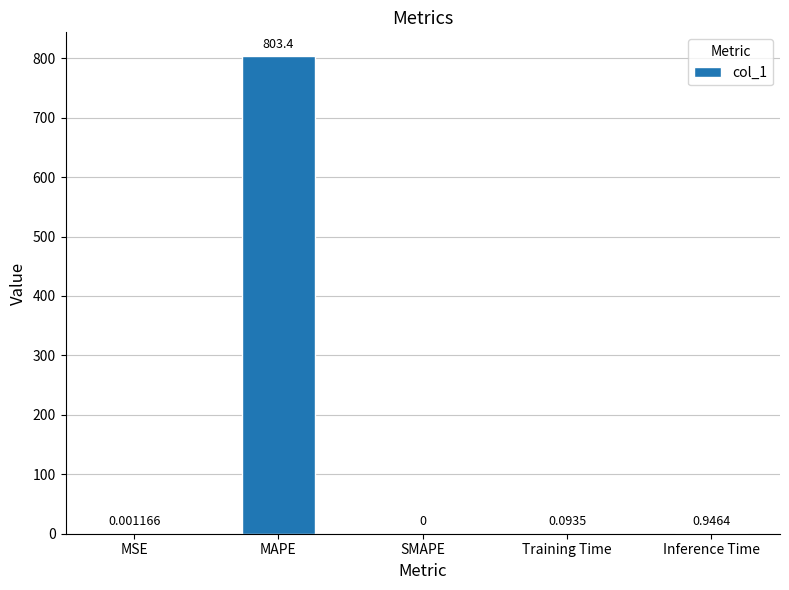

The value at SMAPE is -275.2. True or false?

False